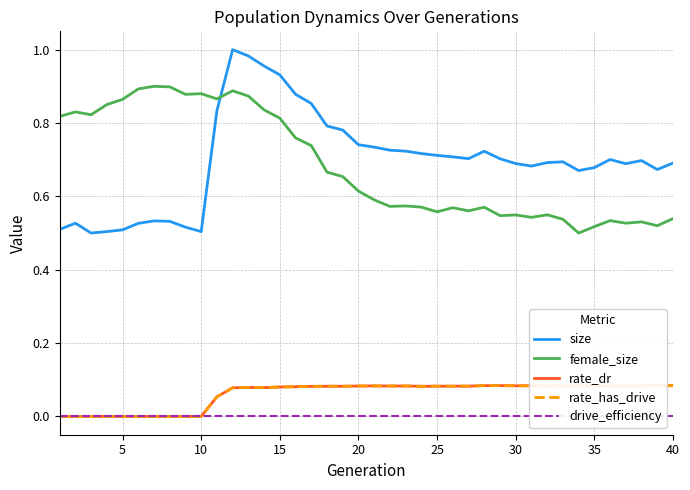

True or false: rate_has_drive has more than 1 interior local peaks.

True